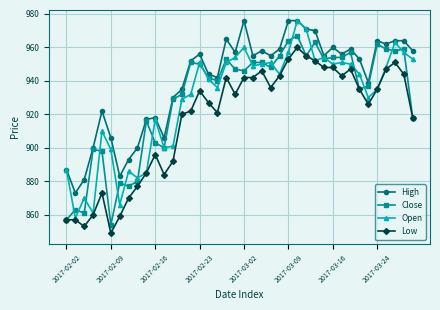

What is the average value of the Open series?

929